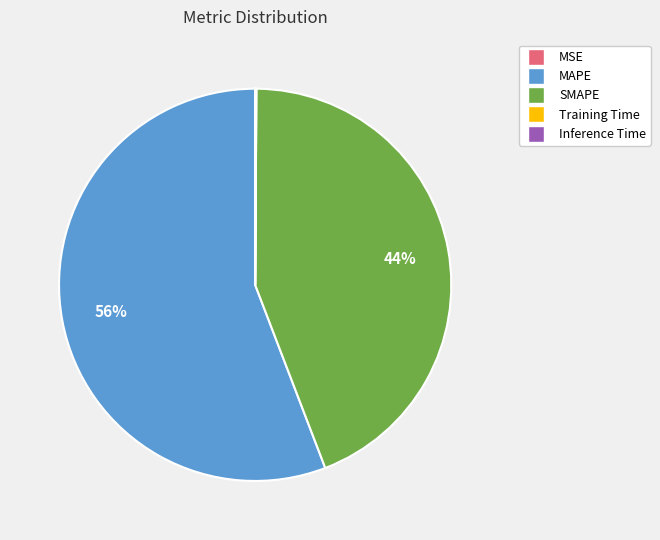

To the nearest percent, what is the average slice percentage?

20%